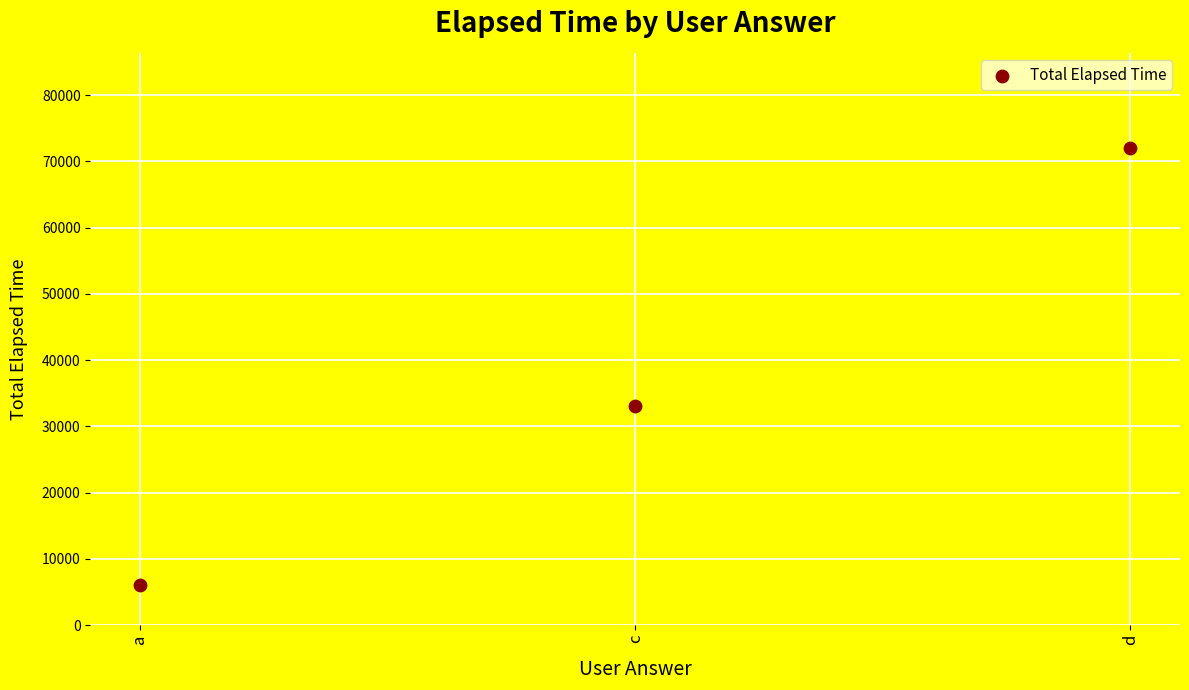

What Y value in the scatter plot is closest to 39000?

33000